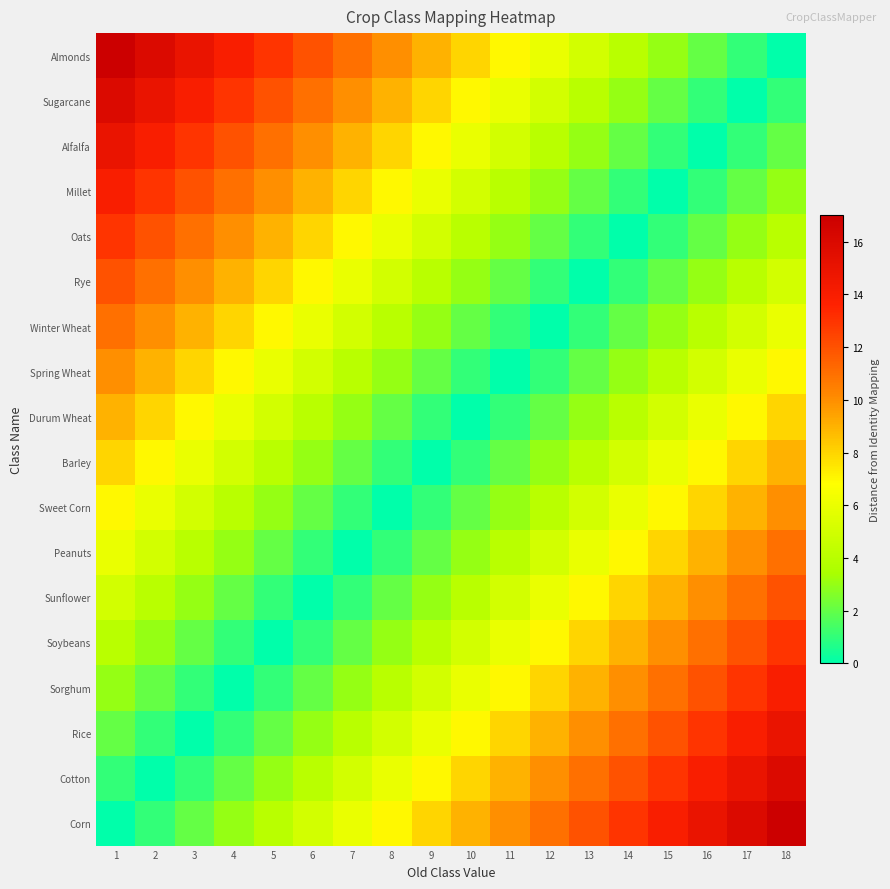

Reading left to right, list all the values displayed in this chart.

Corn: 1=0	2=1	3=2	4=3	5=4	6=5	7=6	8=7	9=8	10=9	11=10	12=11	13=12	14=13	15=14	16=15	17=16	18=17
Cotton: 1=1	2=0	3=1	4=2	5=3	6=4	7=5	8=6	9=7	10=8	11=9	12=10	13=11	14=12	15=13	16=14	17=15	18=16
Rice: 1=2	2=1	3=0	4=1	5=2	6=3	7=4	8=5	9=6	10=7	11=8	12=9	13=10	14=11	15=12	16=13	17=14	18=15
Sorghum: 1=3	2=2	3=1	4=0	5=1	6=2	7=3	8=4	9=5	10=6	11=7	12=8	13=9	14=10	15=11	16=12	17=13	18=14
Soybeans: 1=4	2=3	3=2	4=1	5=0	6=1	7=2	8=3	9=4	10=5	11=6	12=7	13=8	14=9	15=10	16=11	17=12	18=13
Sunflower: 1=5	2=4	3=3	4=2	5=1	6=0	7=1	8=2	9=3	10=4	11=5	12=6	13=7	14=8	15=9	16=10	17=11	18=12
Peanuts: 1=6	2=5	3=4	4=3	5=2	6=1	7=0	8=1	9=2	10=3	11=4	12=5	13=6	14=7	15=8	16=9	17=10	18=11
Sweet Corn: 1=7	2=6	3=5	4=4	5=3	6=2	7=1	8=0	9=1	10=2	11=3	12=4	13=5	14=6	15=7	16=8	17=9	18=10
Barley: 1=8	2=7	3=6	4=5	5=4	6=3	7=2	8=1	9=0	10=1	11=2	12=3	13=4	14=5	15=6	16=7	17=8	18=9
Durum Wheat: 1=9	2=8	3=7	4=6	5=5	6=4	7=3	8=2	9=1	10=0	11=1	12=2	13=3	14=4	15=5	16=6	17=7	18=8
Spring Wheat: 1=10	2=9	3=8	4=7	5=6	6=5	7=4	8=3	9=2	10=1	11=0	12=1	13=2	14=3	15=4	16=5	17=6	18=7
Winter Wheat: 1=11	2=10	3=9	4=8	5=7	6=6	7=5	8=4	9=3	10=2	11=1	12=0	13=1	14=2	15=3	16=4	17=5	18=6
Rye: 1=12	2=11	3=10	4=9	5=8	6=7	7=6	8=5	9=4	10=3	11=2	12=1	13=0	14=1	15=2	16=3	17=4	18=5
Oats: 1=13	2=12	3=11	4=10	5=9	6=8	7=7	8=6	9=5	10=4	11=3	12=2	13=1	14=0	15=1	16=2	17=3	18=4
Millet: 1=14	2=13	3=12	4=11	5=10	6=9	7=8	8=7	9=6	10=5	11=4	12=3	13=2	14=1	15=0	16=1	17=2	18=3
Alfalfa: 1=15	2=14	3=13	4=12	5=11	6=10	7=9	8=8	9=7	10=6	11=5	12=4	13=3	14=2	15=1	16=0	17=1	18=2
Sugarcane: 1=16	2=15	3=14	4=13	5=12	6=11	7=10	8=9	9=8	10=7	11=6	12=5	13=4	14=3	15=2	16=1	17=0	18=1
Almonds: 1=17	2=16	3=15	4=14	5=13	6=12	7=11	8=10	9=9	10=8	11=7	12=6	13=5	14=4	15=3	16=2	17=1	18=0